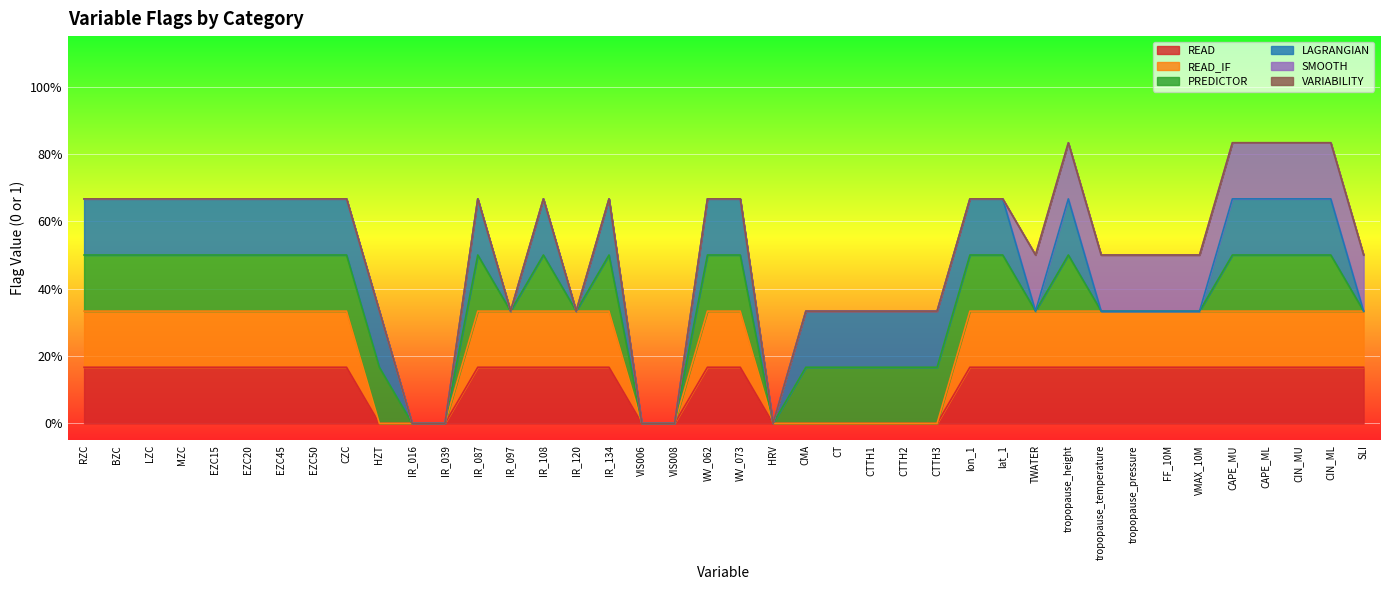

The READ series shows 1 at RZC. True or false?

False